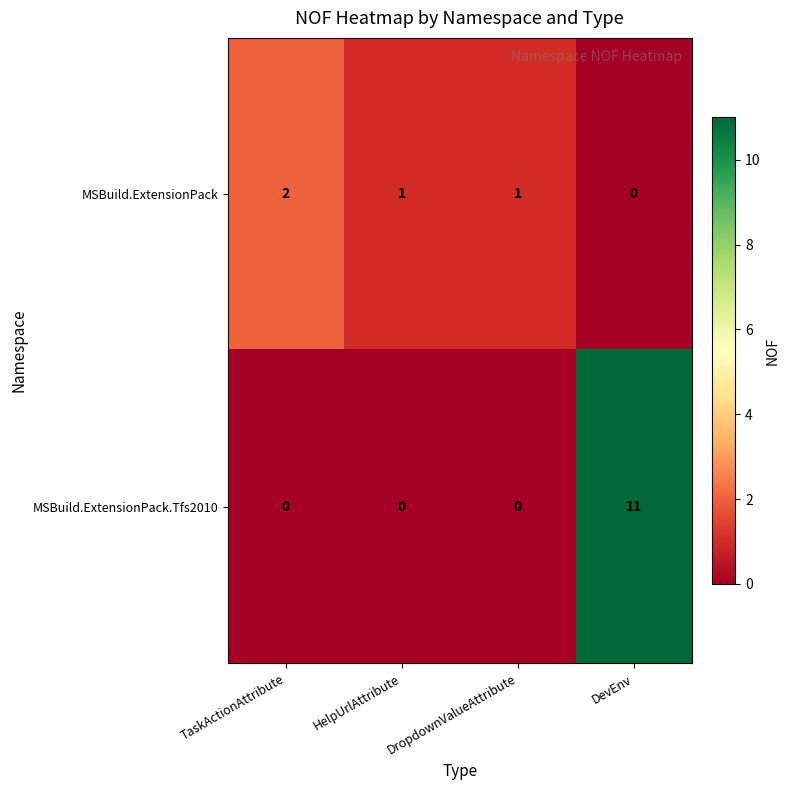

The value of MSBuild.ExtensionPack at HelpUrlAttribute is 1. True or false?

True